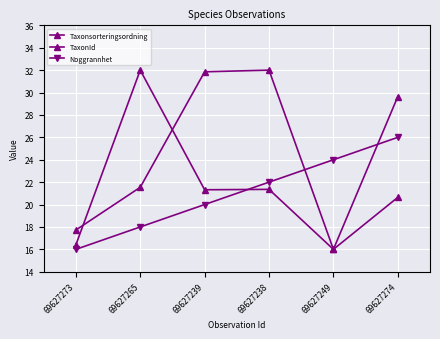

True or false: Noggrannhet has a value of 22.0 at 69627238.

True